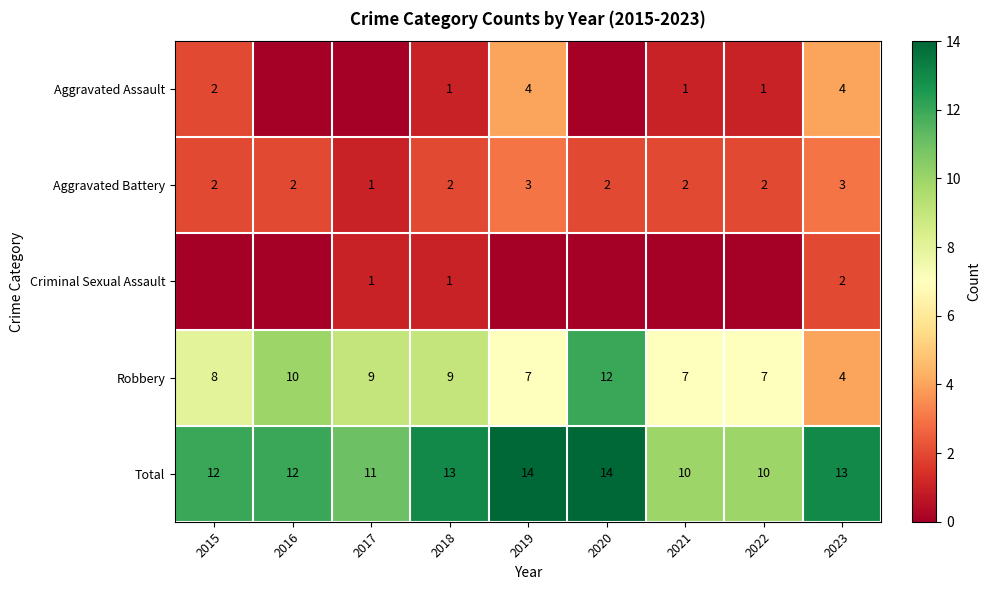

Which series has the largest range (max minus min)?

Robbery